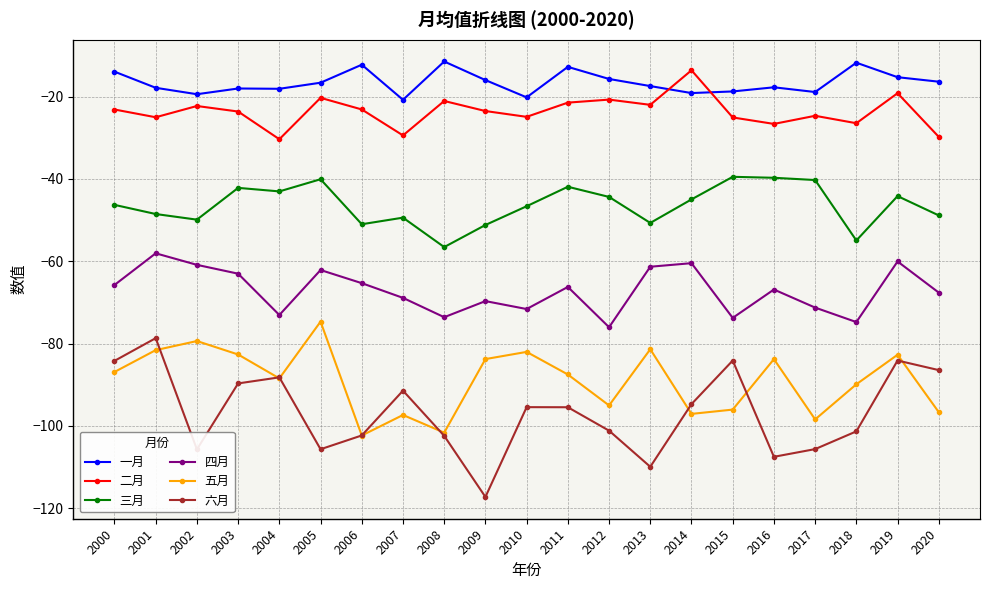

Is it true that 五月 equals -22.0 at 2005?

False